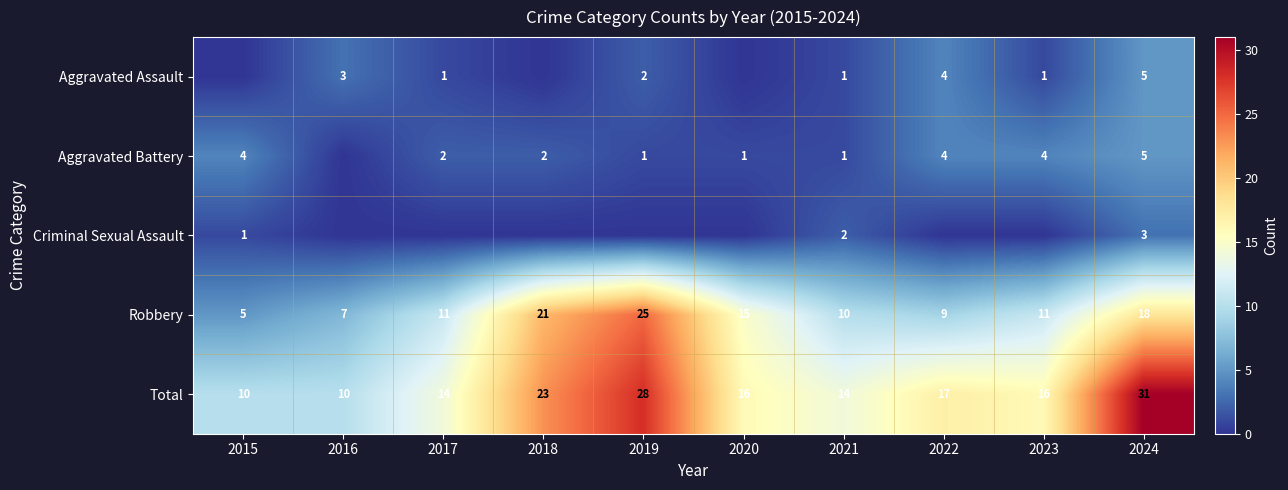

At which label does Robbery reach its peak?

2019